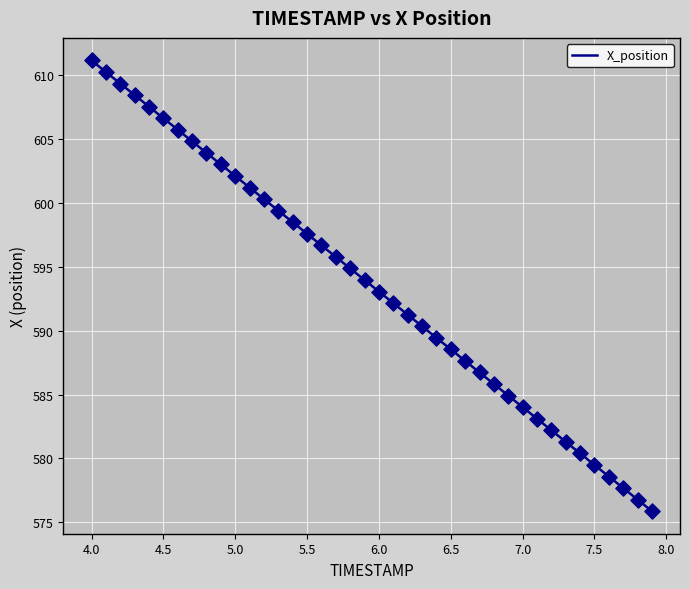

What is the smallest value displayed?

575.9